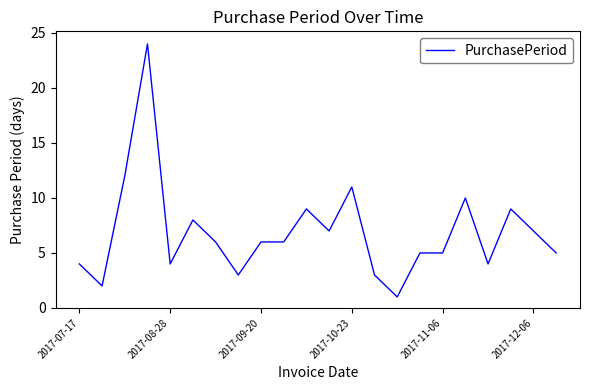

What is the greatest value displayed?

24